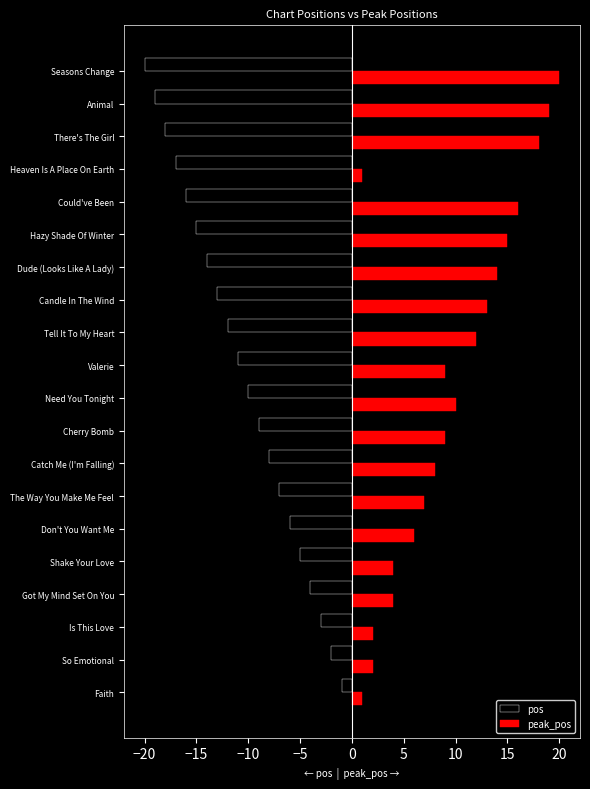

Count the number of categories in the chart.

20